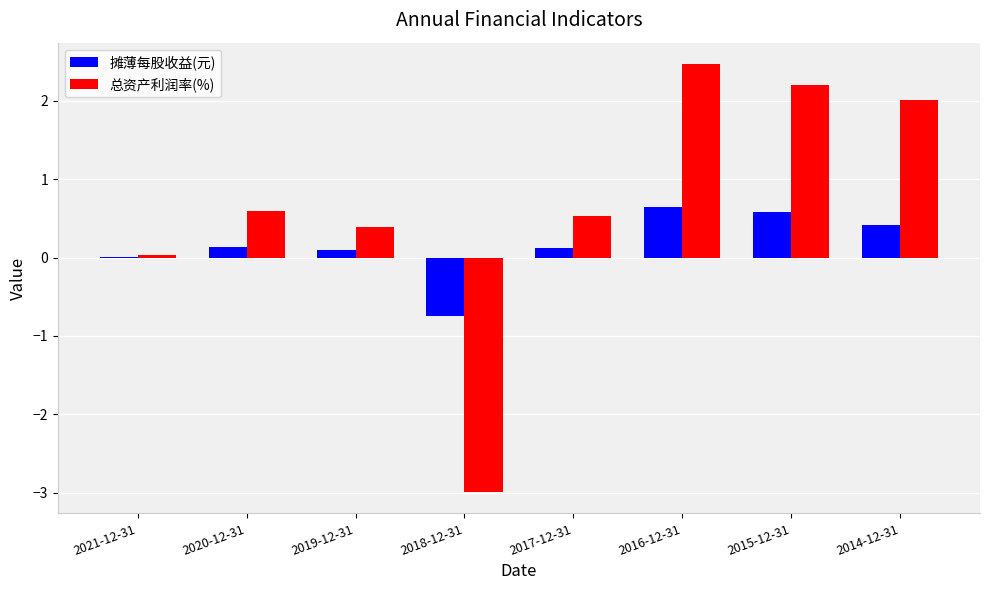

Which series changed the most between 2021-12-31 and 2017-12-31?

总资产利润率(%)